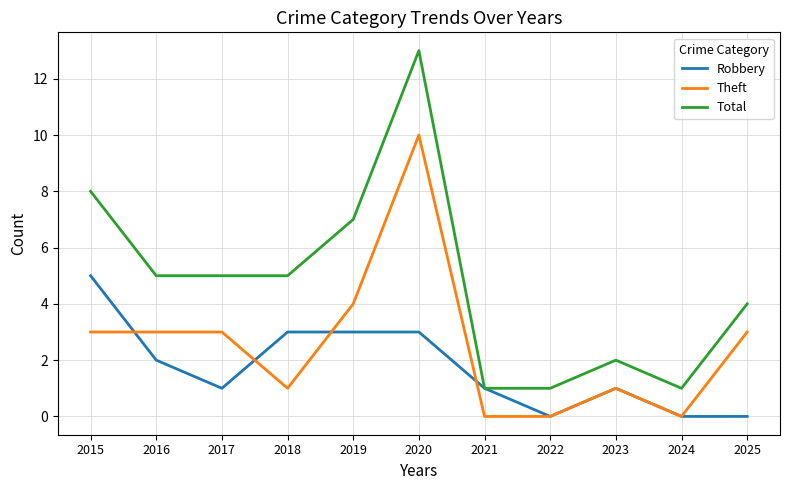

Which series changed the most between 2016 and 2019?

Total